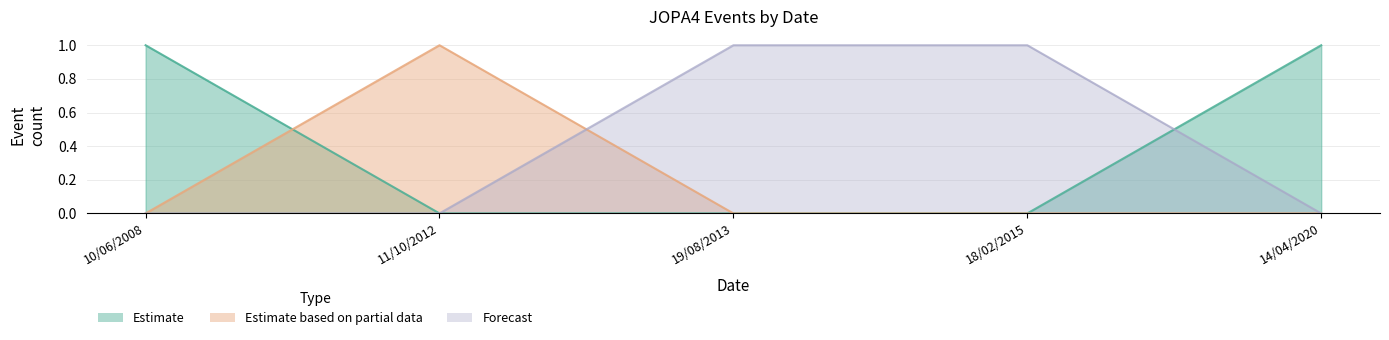

Rank the categories by Estimate based on partial data value from highest to lowest.

11/10/2012, 10/06/2008, 19/08/2013, 18/02/2015, 14/04/2020